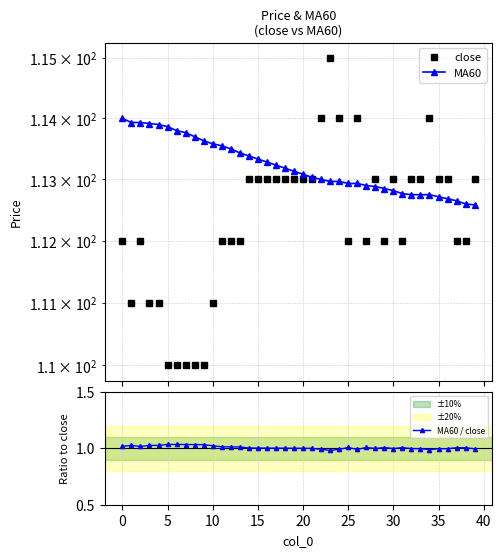

True or false: MA60 and MA60 / close cross at least once.

False